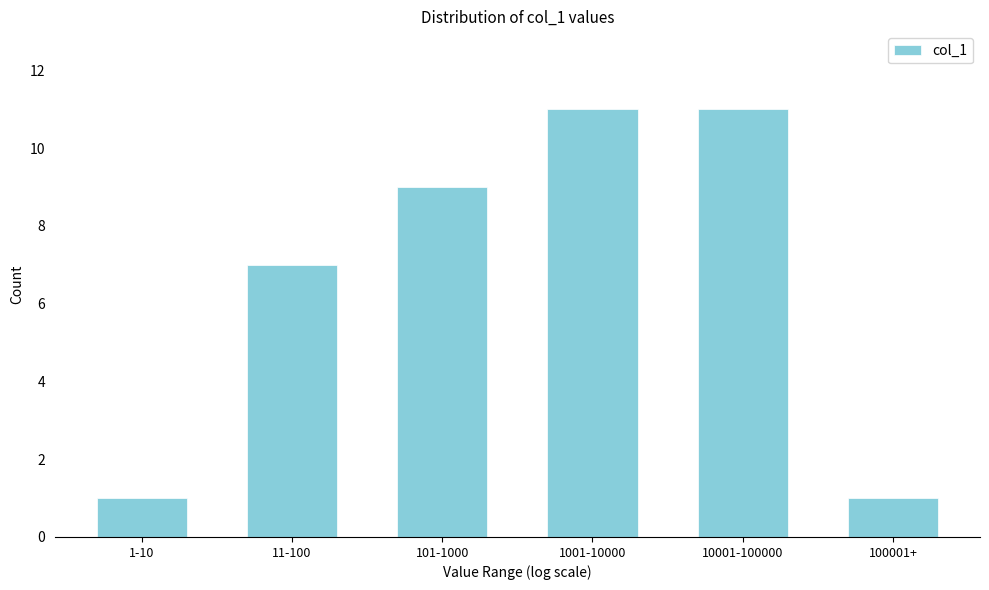

Reading right to left, list all the values displayed in this chart.

100001+=1	10001-100000=11	1001-10000=11	101-1000=9	11-100=7	1-10=1